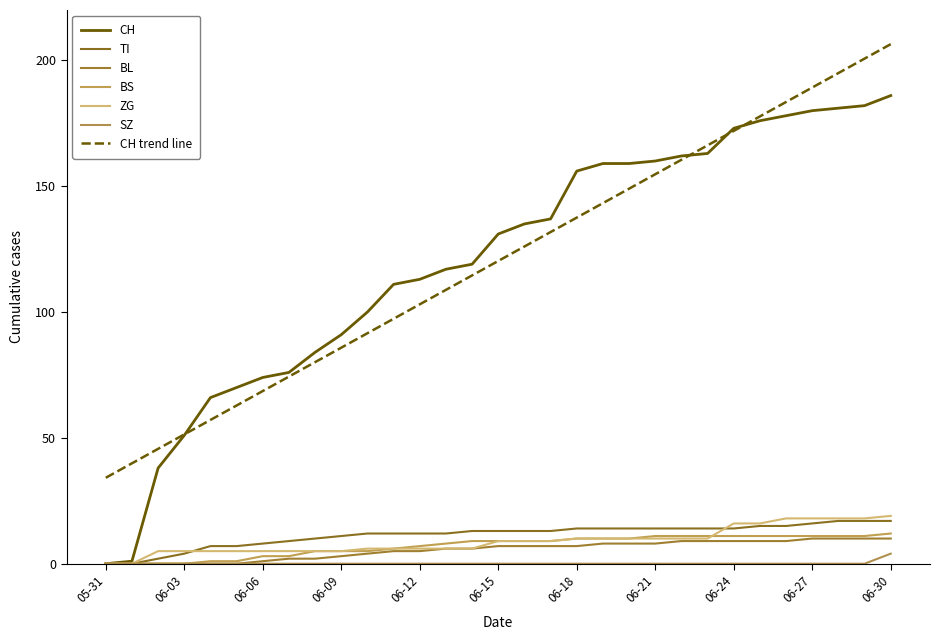

Is this an area chart (filled region under the line)?

No